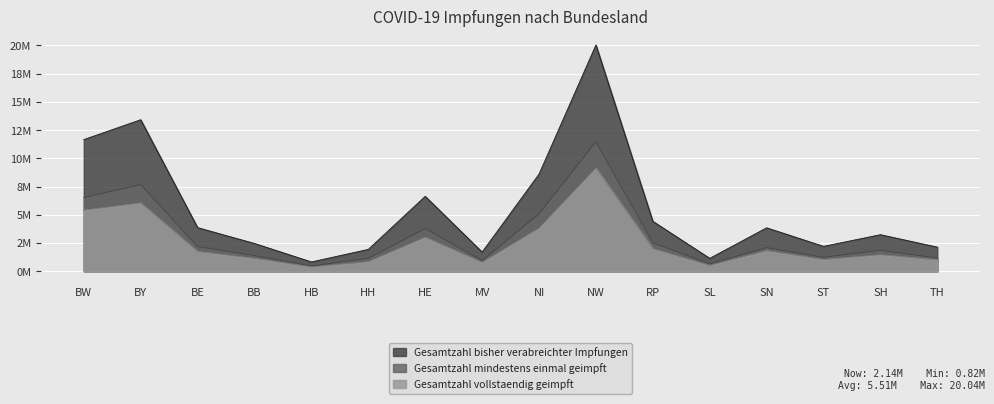

What value does the Gesamtzahl bisher verabreichter Impfungen series have at HE?

6634711